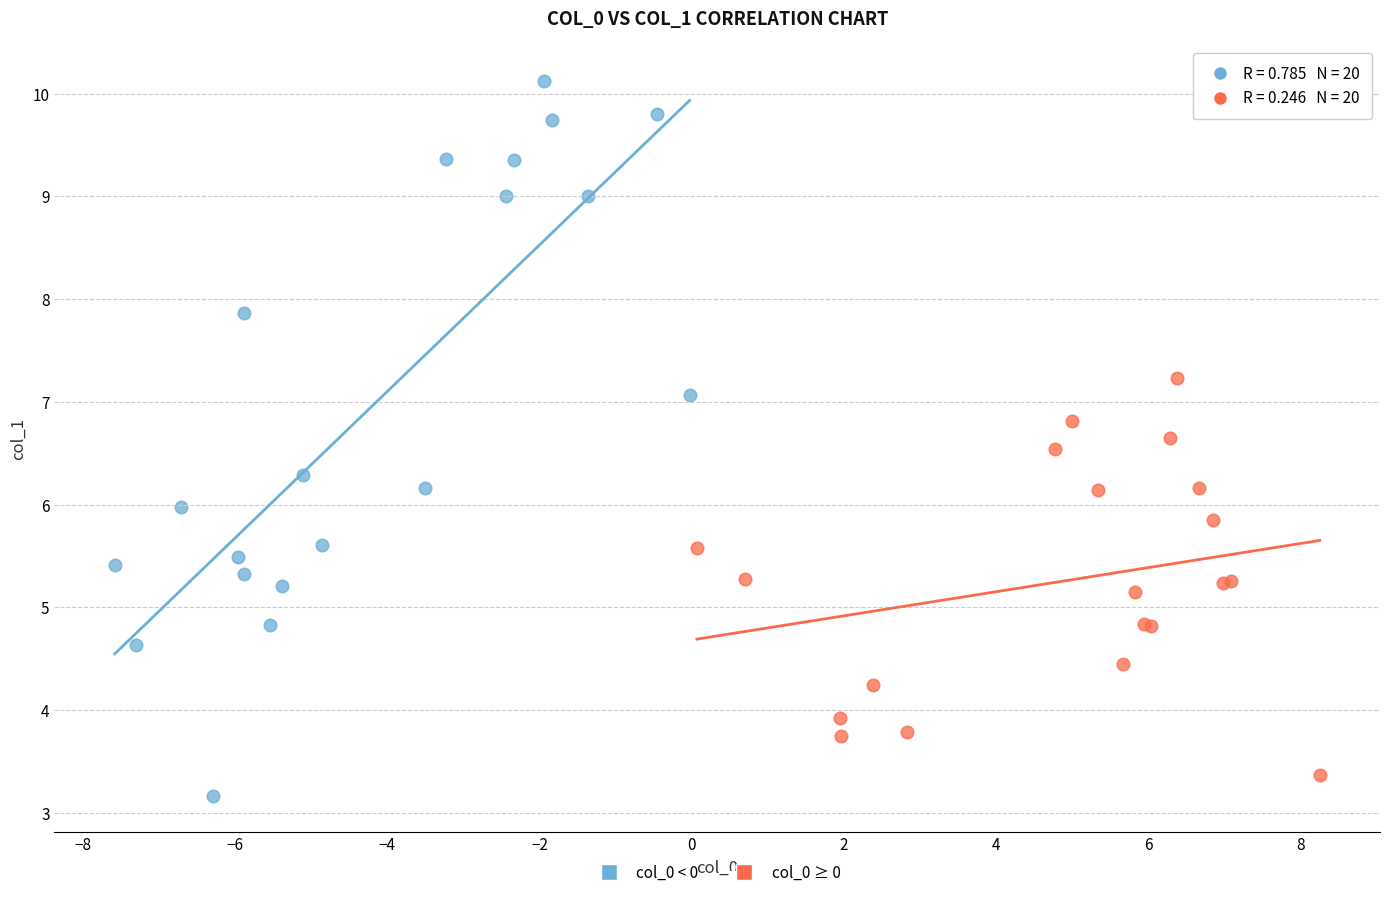

Which series contains the highest Y value?

col_0 < 0